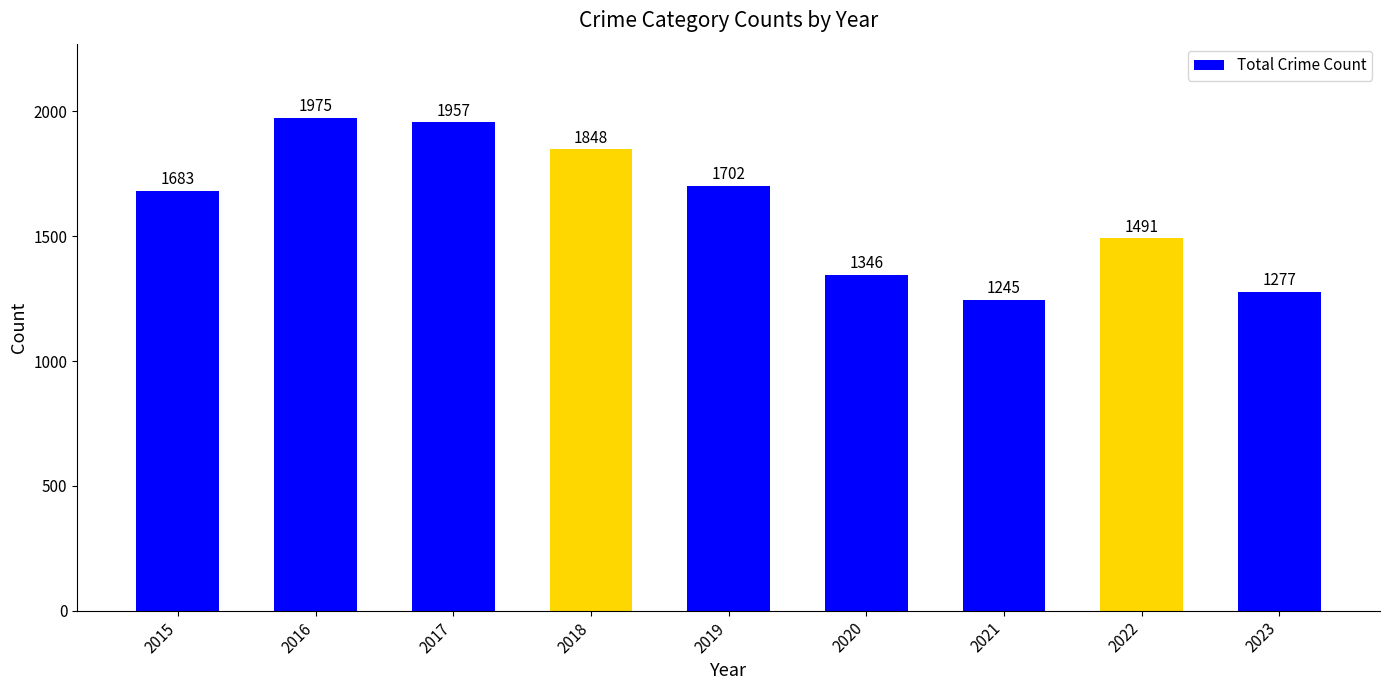

How many categories are shown in the chart?

9